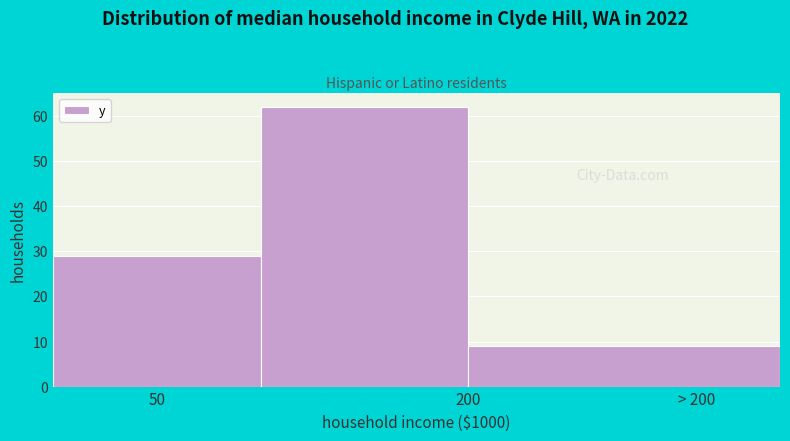

Reading left to right, transcribe all the data shown in this chart.

29	62	9